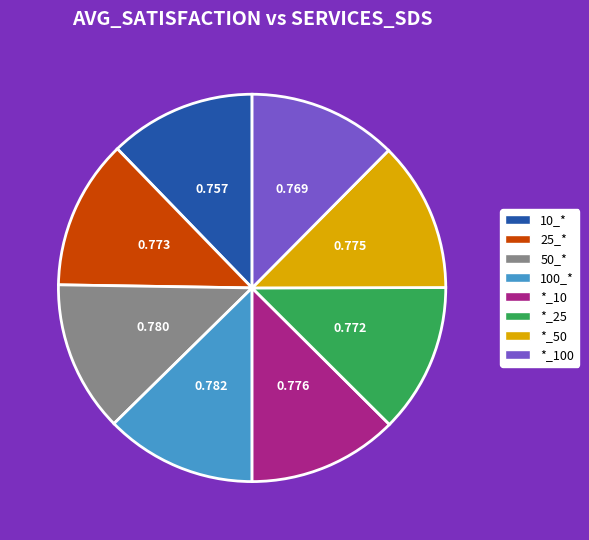

Do 10_* and 25_* together represent more than half of the pie?

No